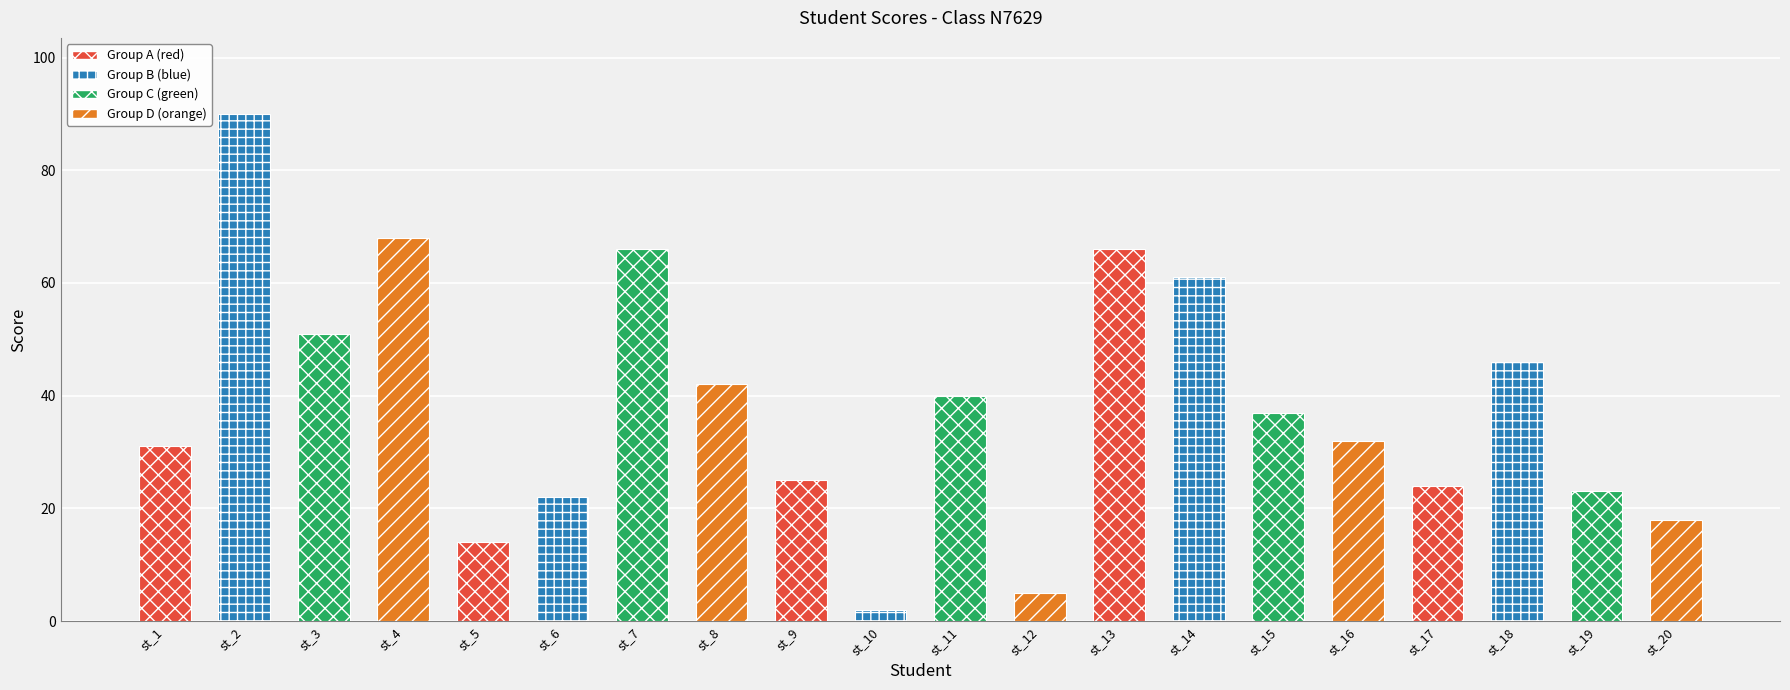

Between st_11 and st_10, which is larger?

st_11